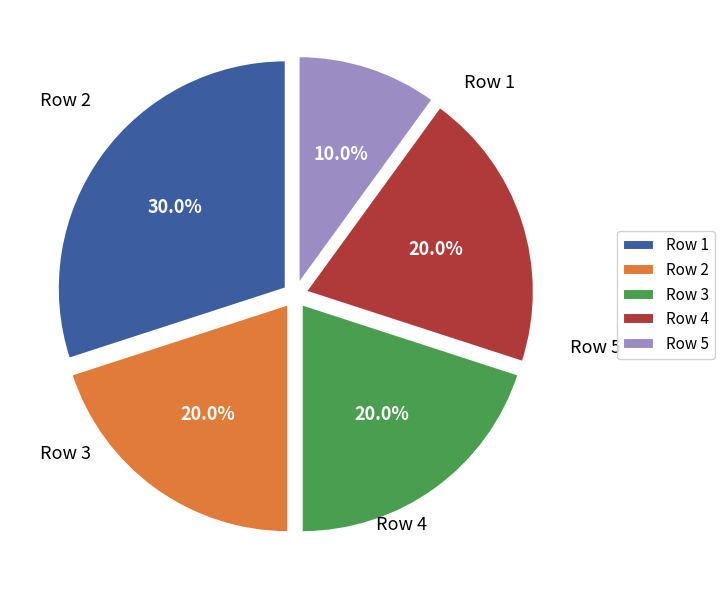

How many slices are in this pie chart?

5